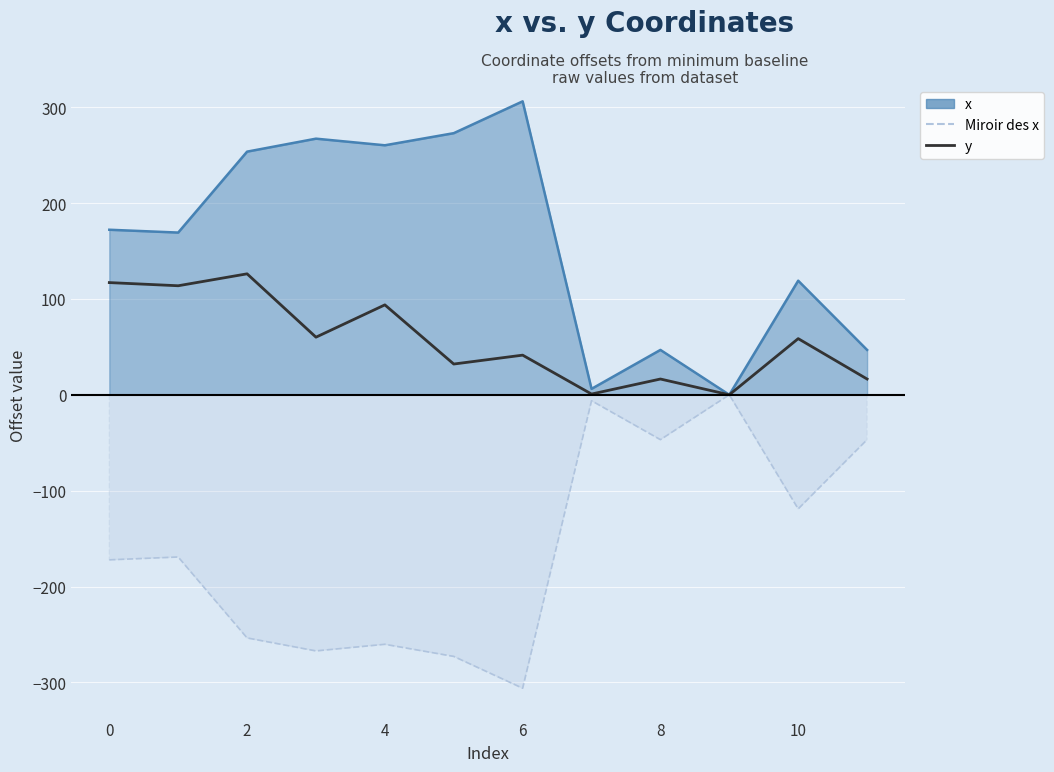

In y, how many points are lower than both neighbors (excluding endpoints)?

5